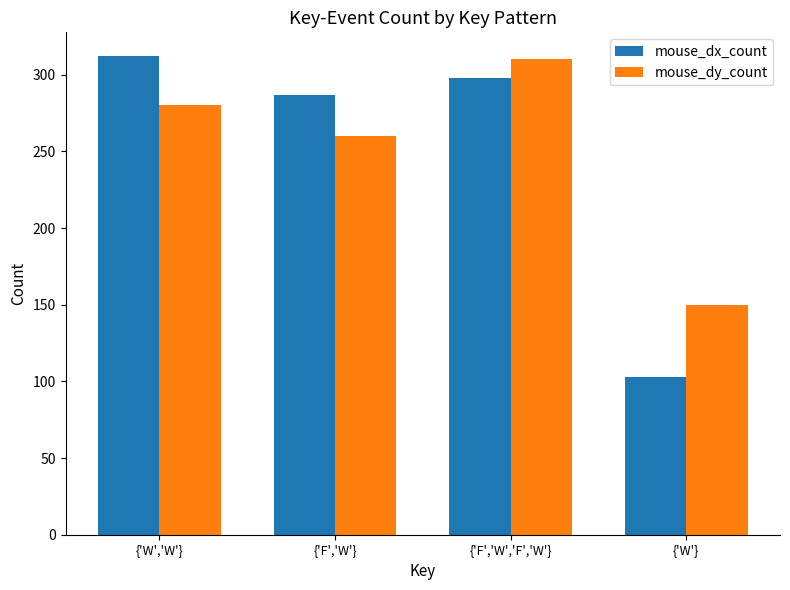

What is the label of the 1st bar from the left?

{'W','W'}